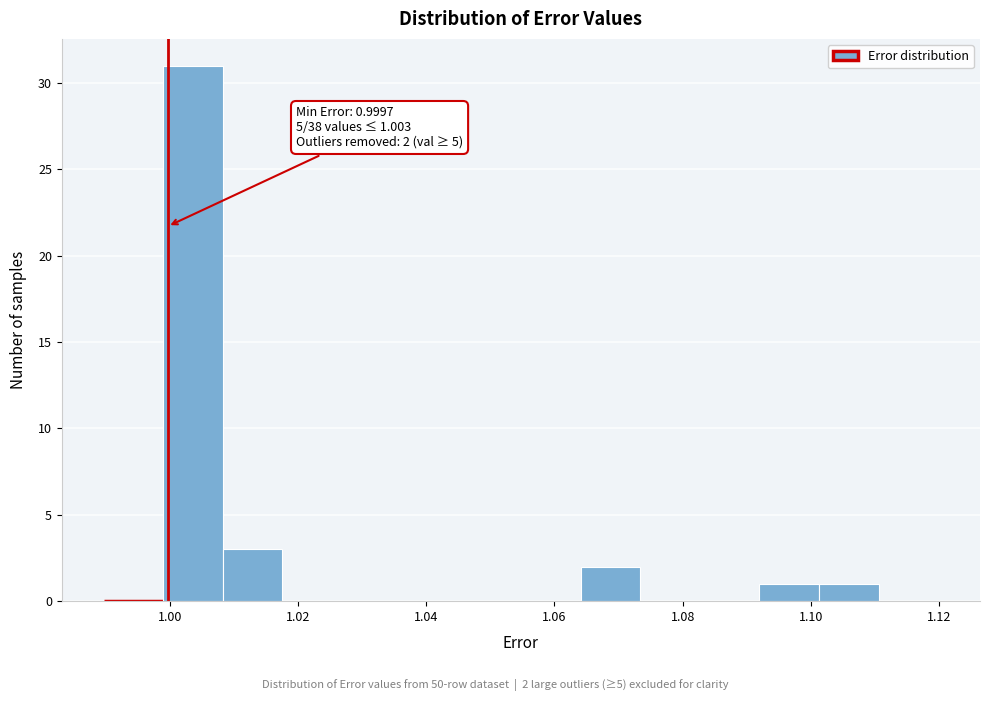

Over which range of the x-axis is the bar tallest?

0.998 to 1.008